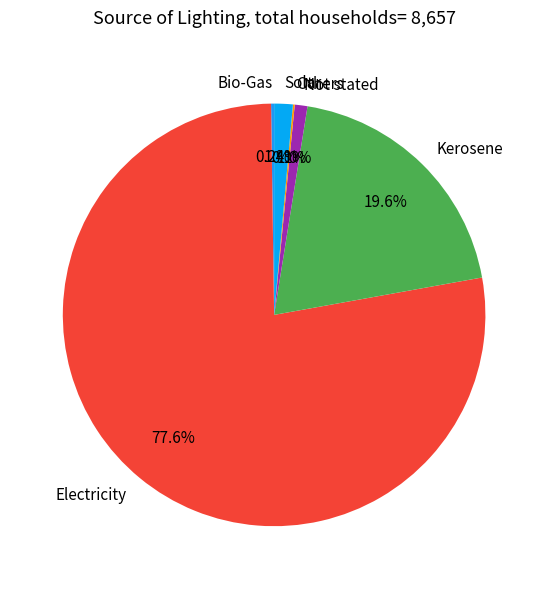

To the nearest percent, what portion does Kerosene represent?

20%